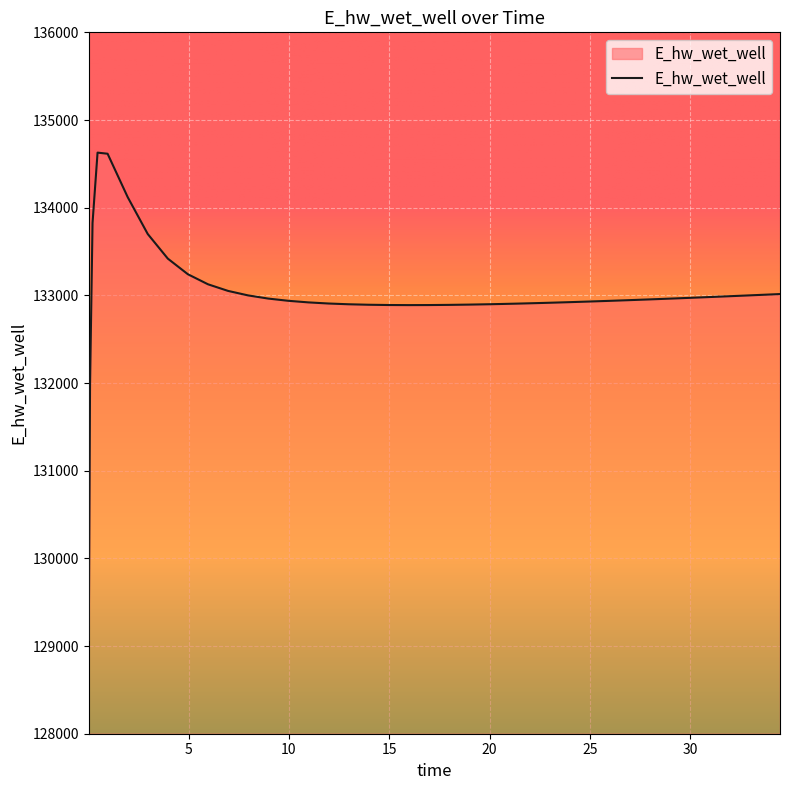

What is the minimum value shown in the chart?

129070.3